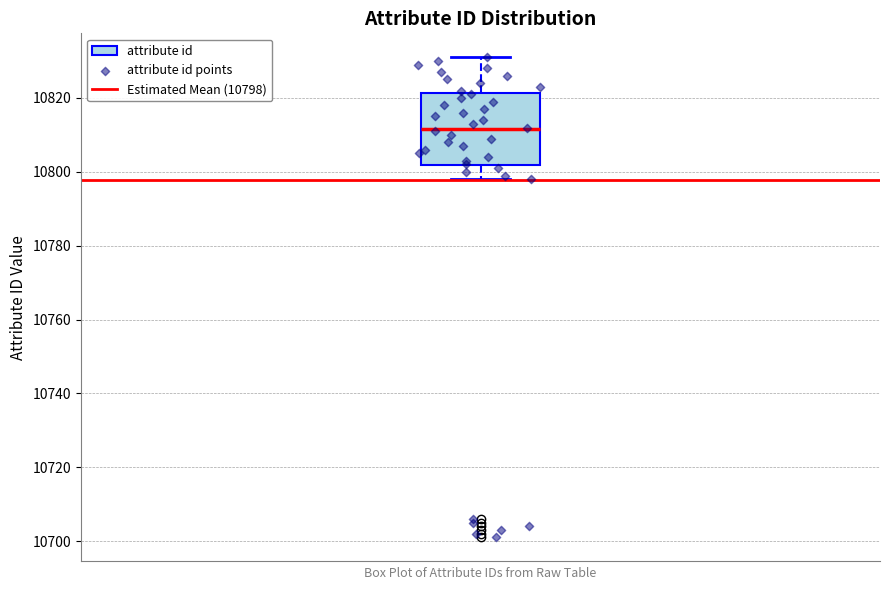

Where does the upper whisker of the box end on the y-axis? The values are not printed on the chart, so give them approximately, as read against the axis.

10832